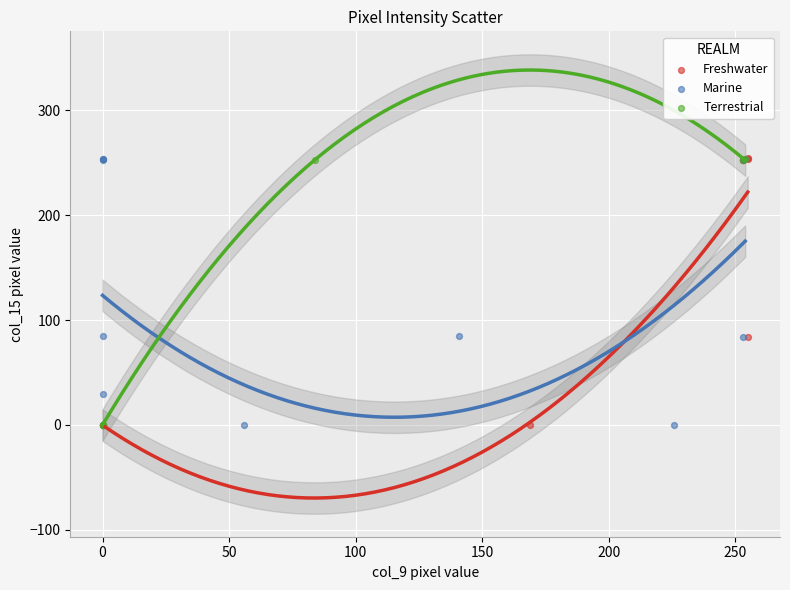

What are all the series names shown in the legend?

Freshwater, Marine, Terrestrial